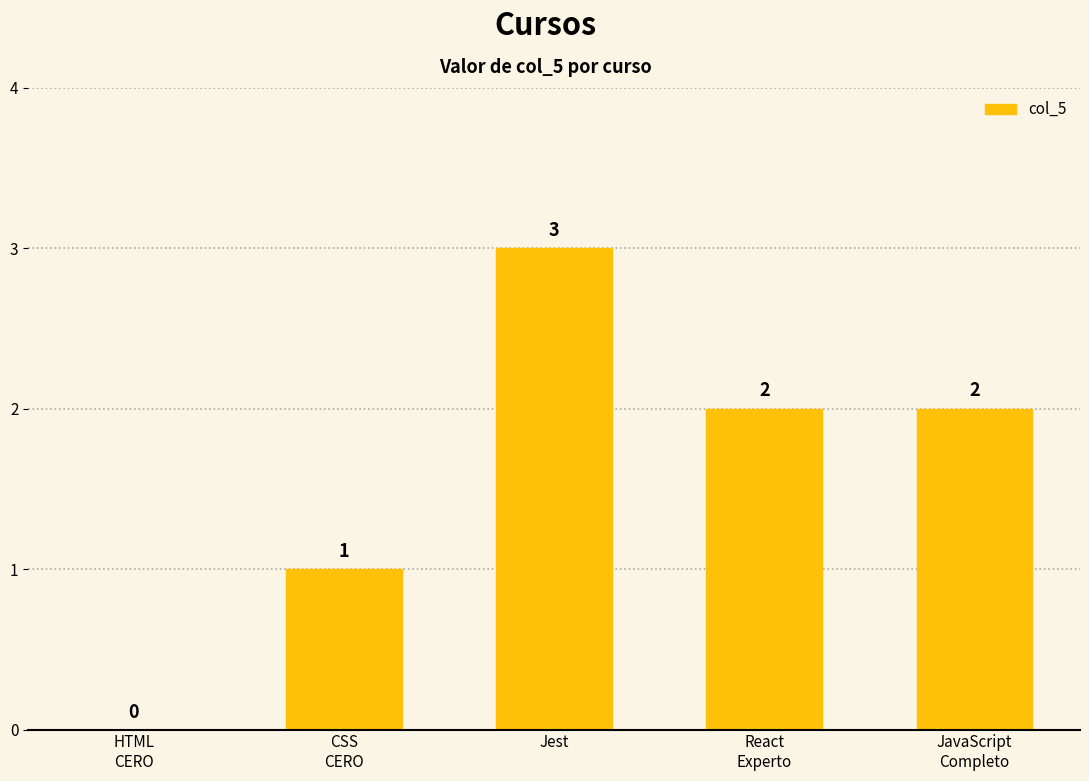

What is the difference between the values at CSS
CERO and HTML
CERO?

1